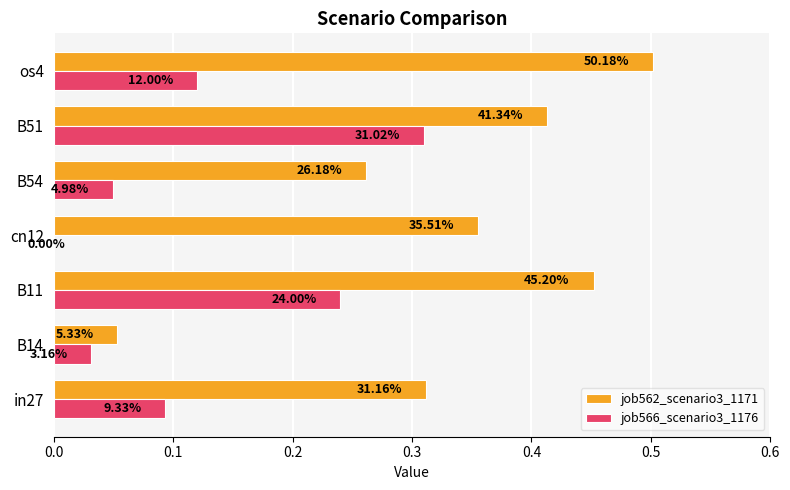

What are all the series names shown in the legend?

job562_scenario3_1171, job566_scenario3_1176